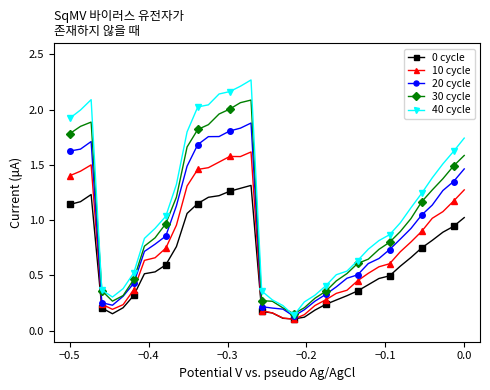

Count the number of data series in this chart.

5